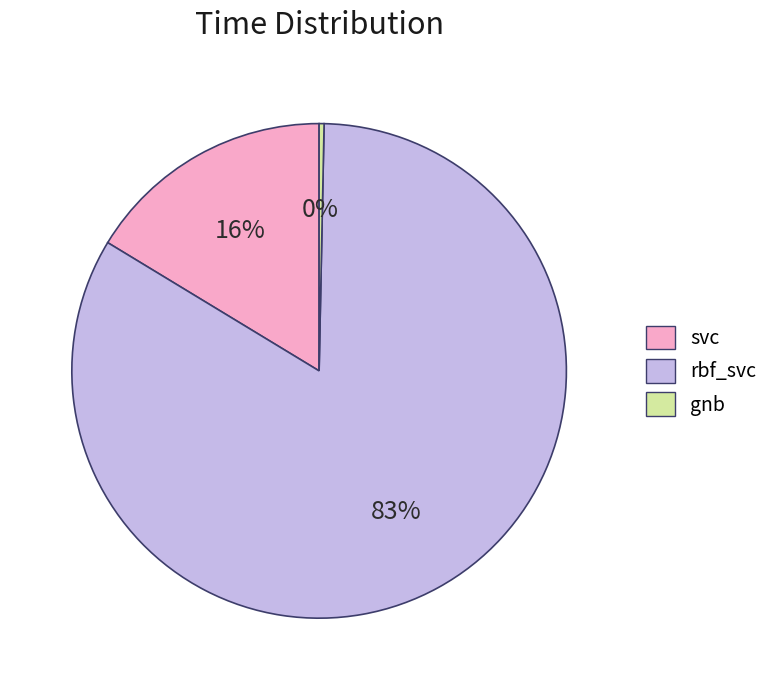

How many slices are in this pie chart?

3